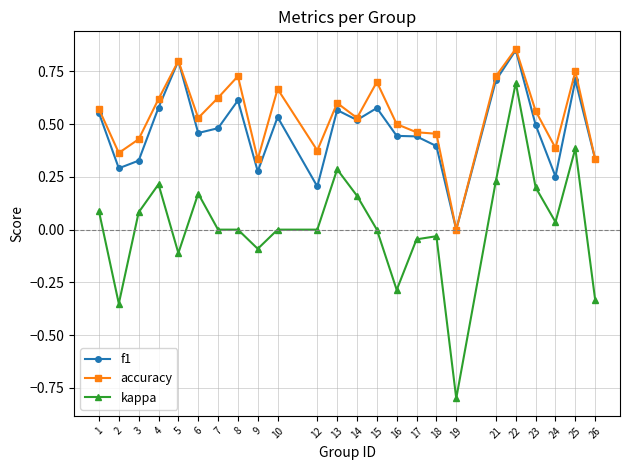

Is it true that kappa equals -0.0 at 18?

True